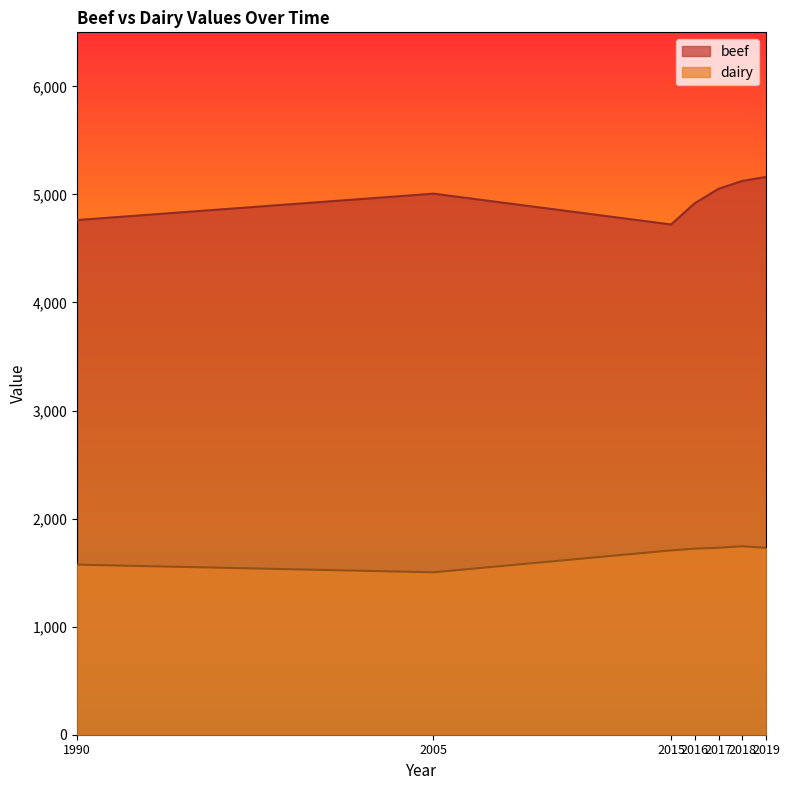

What is the difference between the maximum and minimum values in the beef series?

440